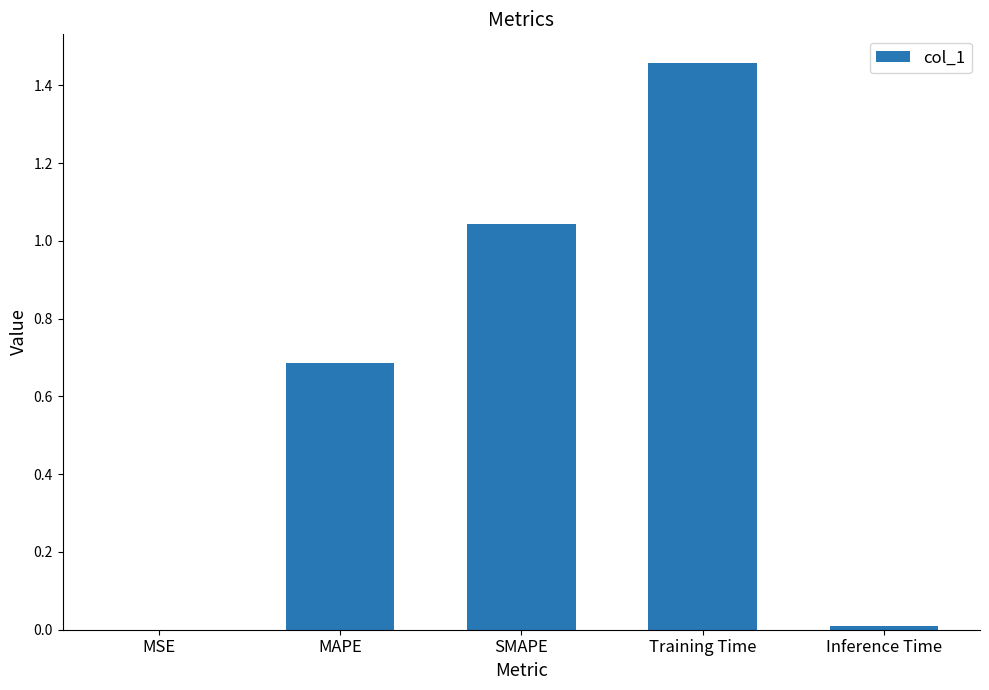

Which category has the highest value across all series?

Training Time